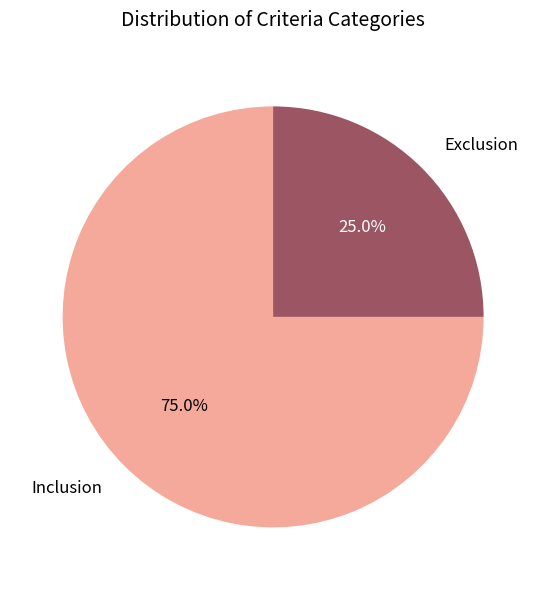

How many segments does this pie chart have?

2